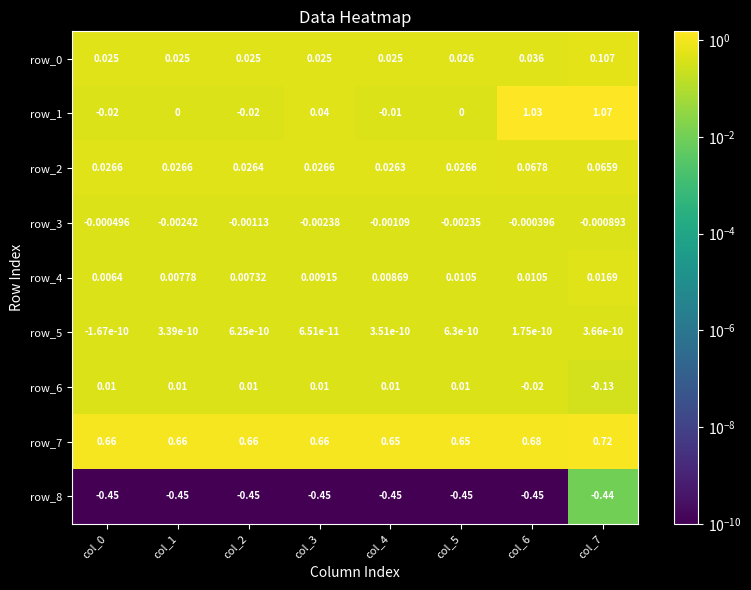

What is the total value across all series at col_3?

0.3